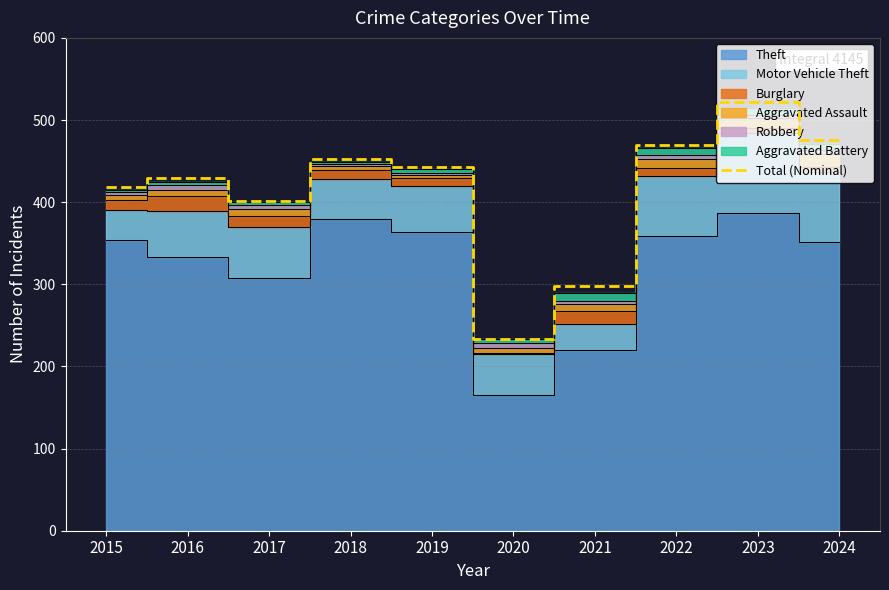

Rank the categories by value from lowest to highest.

2020, 2021, 2017, 2015, 2016, 2019, 2018, 2022, 2024, 2023